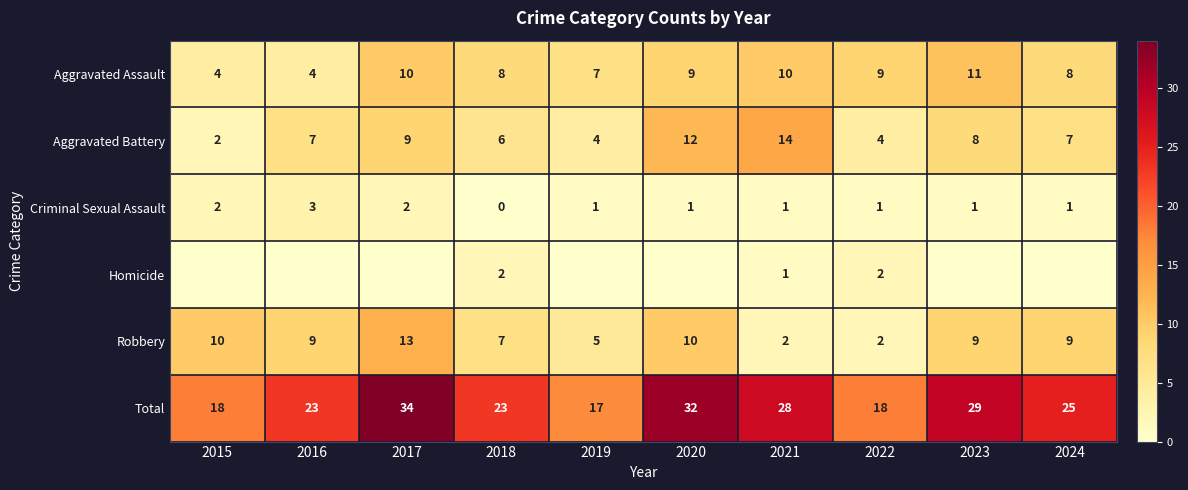

The Homicide series shows 1 at 2021. True or false?

True